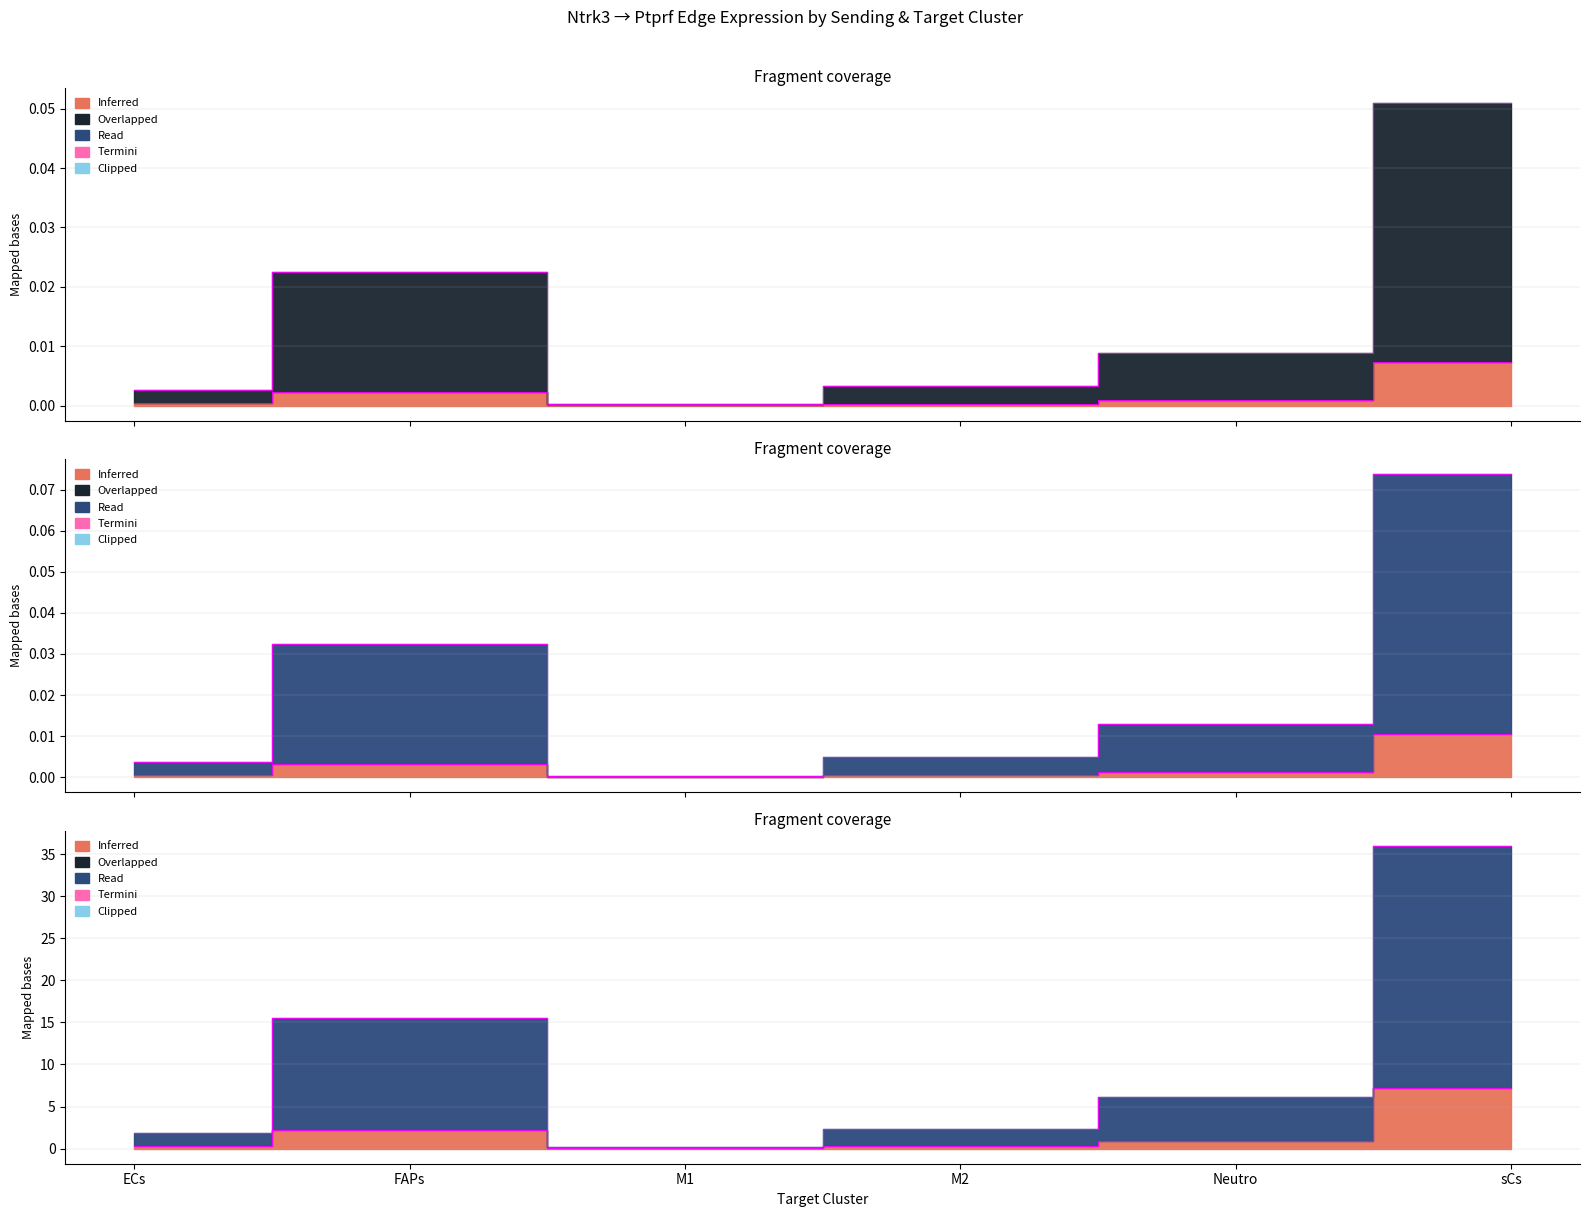

What is the label of the 6th point from the left?

sCs